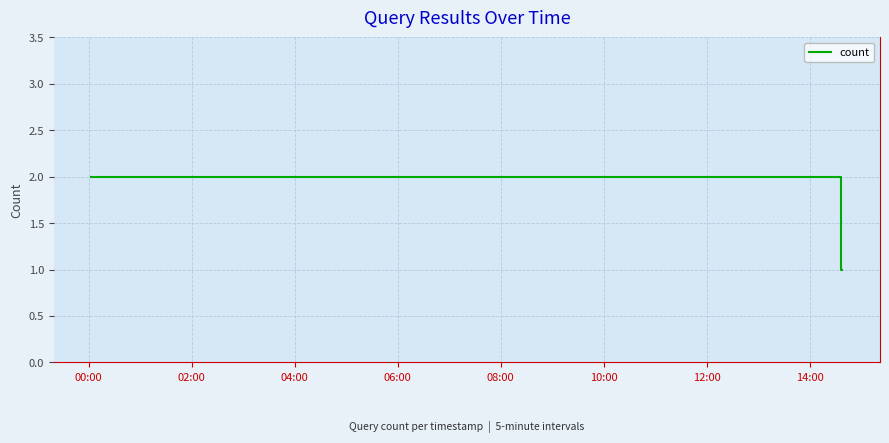

What is the sum of all values?

6